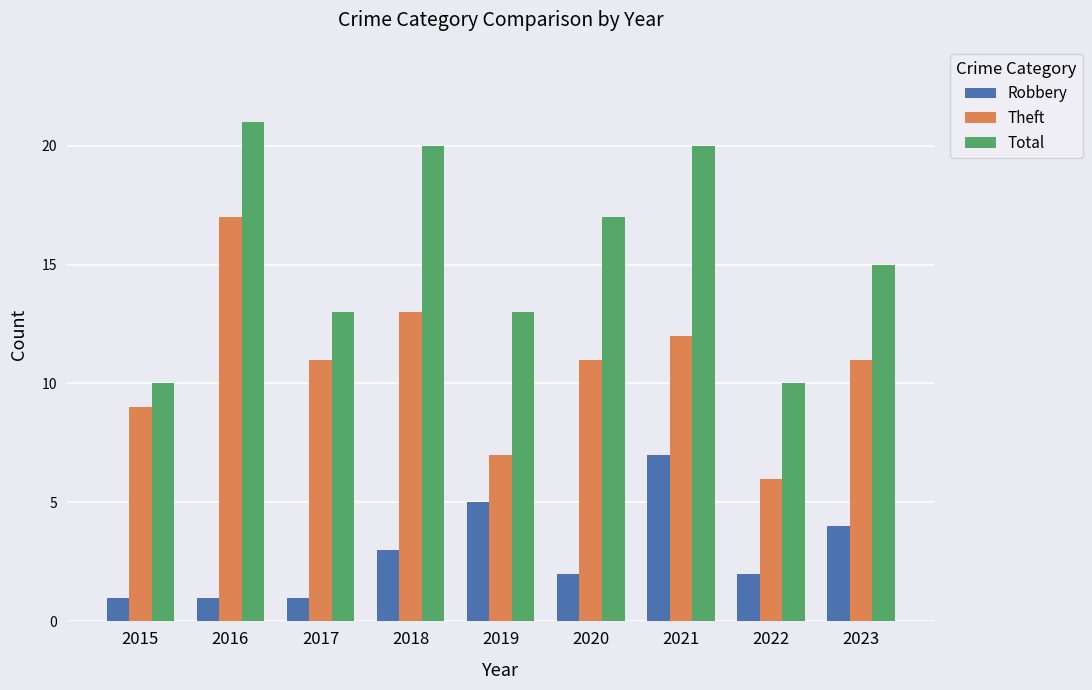

Which series changed the most between 2017 and 2022?

Theft